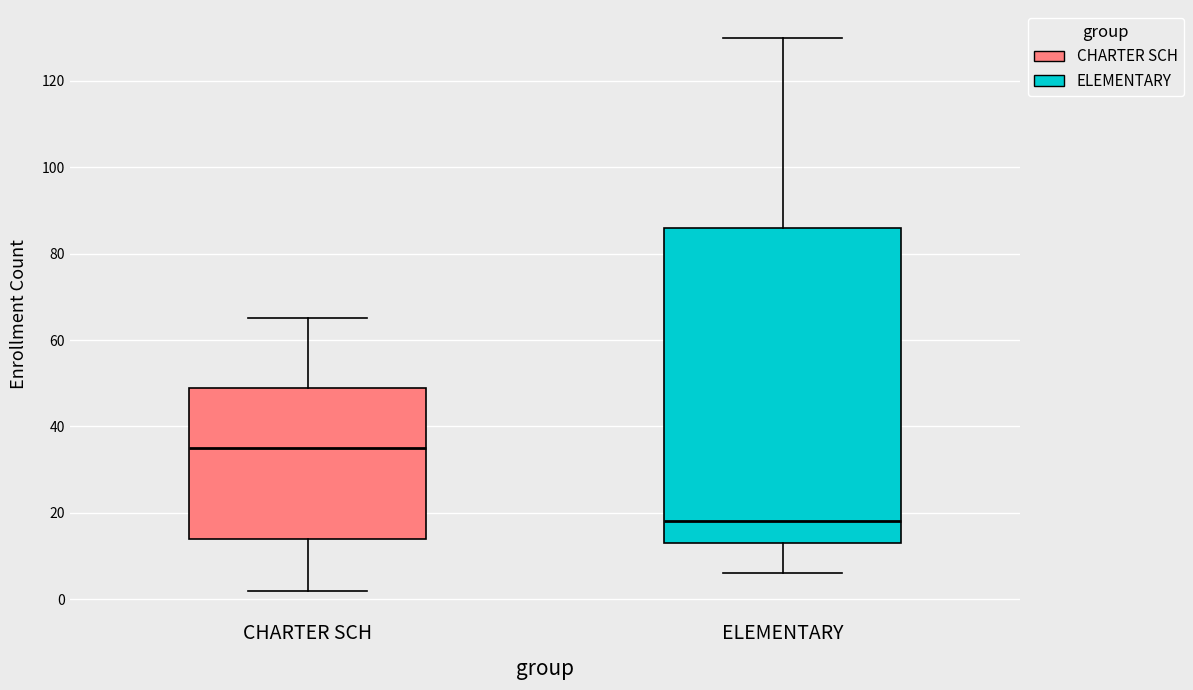

Which box is the tallest, from its lower edge to its upper edge?

ELEMENTARY